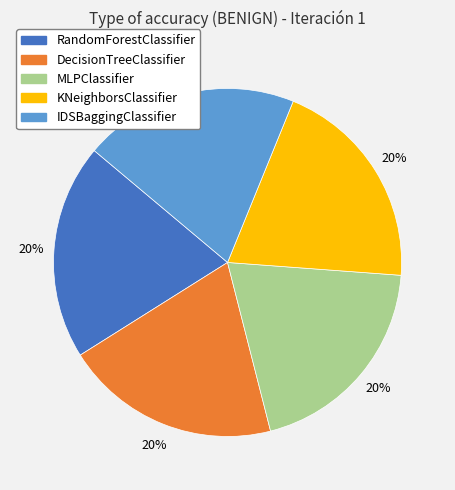

To the nearest percent, what is the average slice percentage?

20%